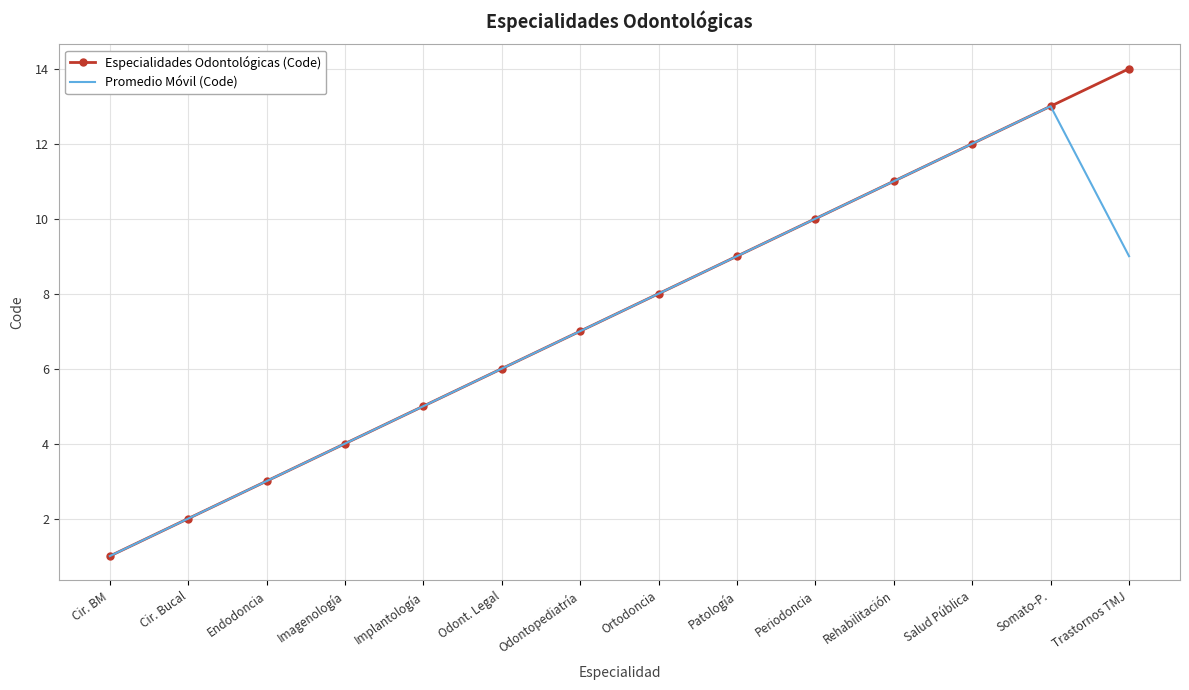

What position from the left is Ortodoncia?

8